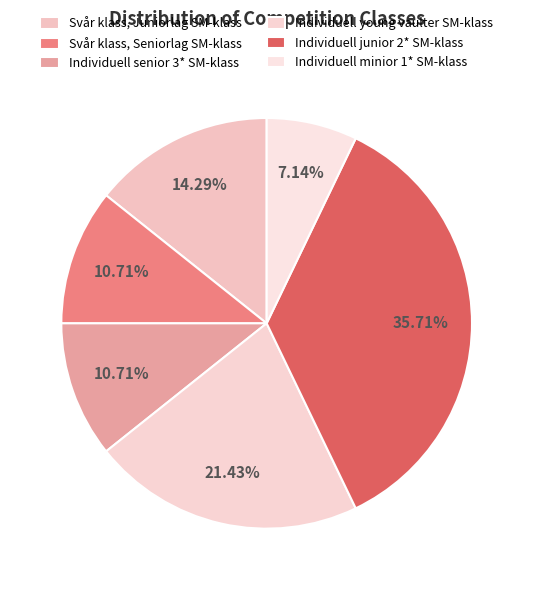

To the nearest percent, what is the average slice percentage?

17%